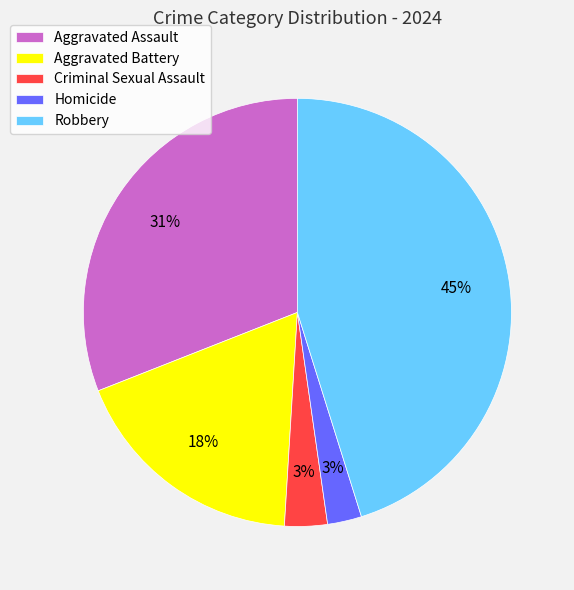

Do Homicide and Robbery together represent more than half of the pie?

No